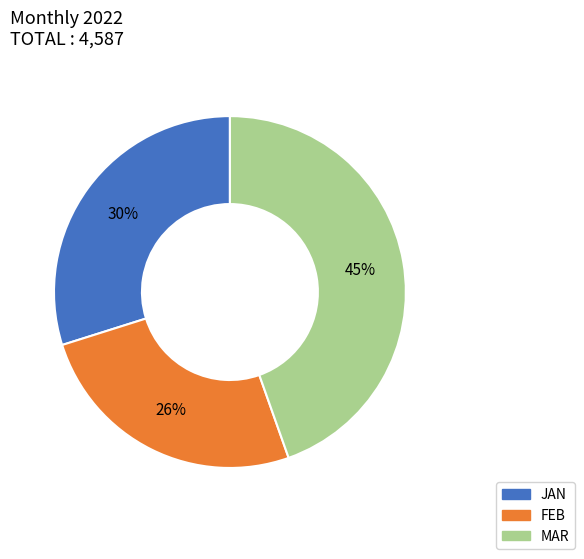

True or false: JAN accounts for 30% of the total.

True